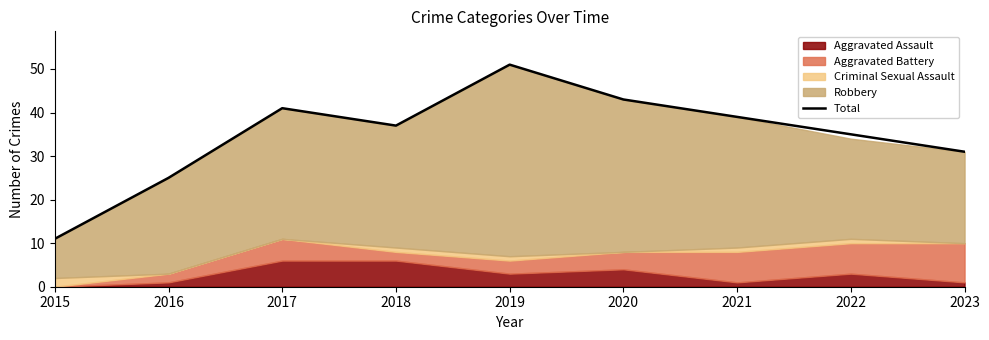

Rank the categories by value from highest to lowest.

2019, 2020, 2017, 2021, 2018, 2022, 2023, 2016, 2015